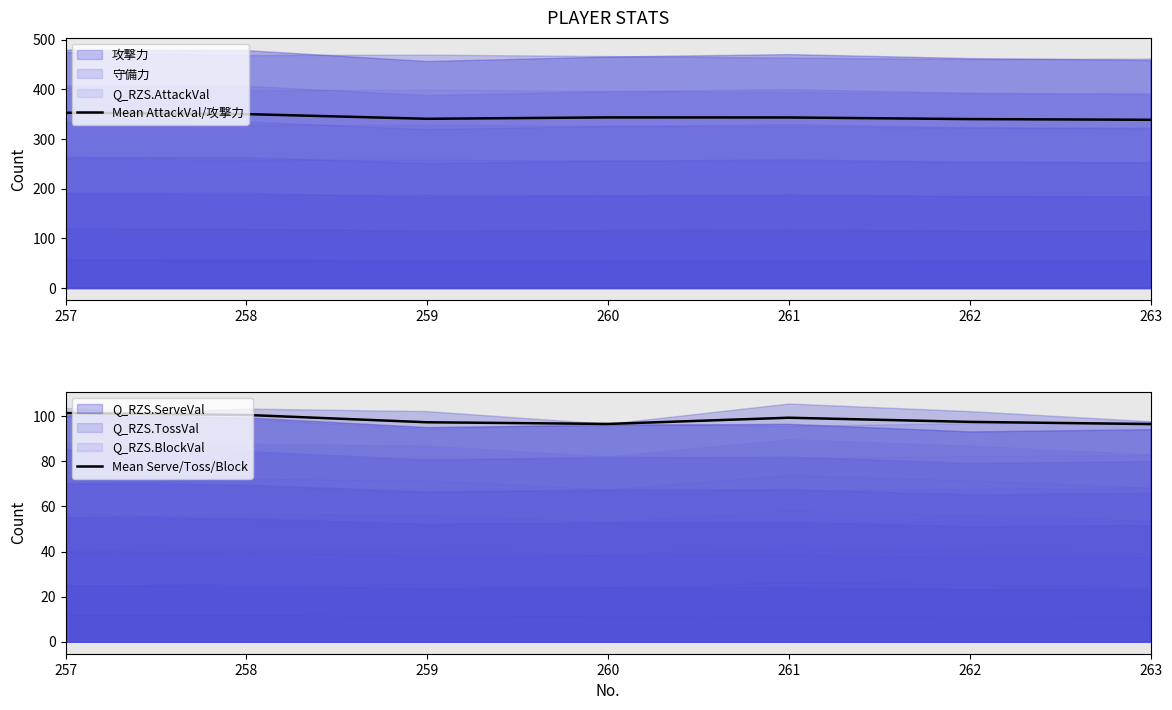

True or false: Mean Serve/Toss/Block and Mean AttackVal/攻撃力 cross at least once.

False